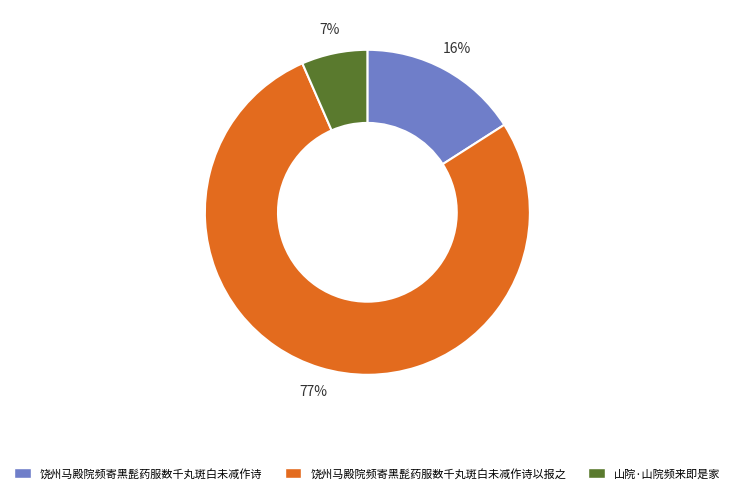

What percentage is the 饶州马殿院频寄黑髭药服数千丸斑白未减作诗 slice, to the nearest percent?

16%